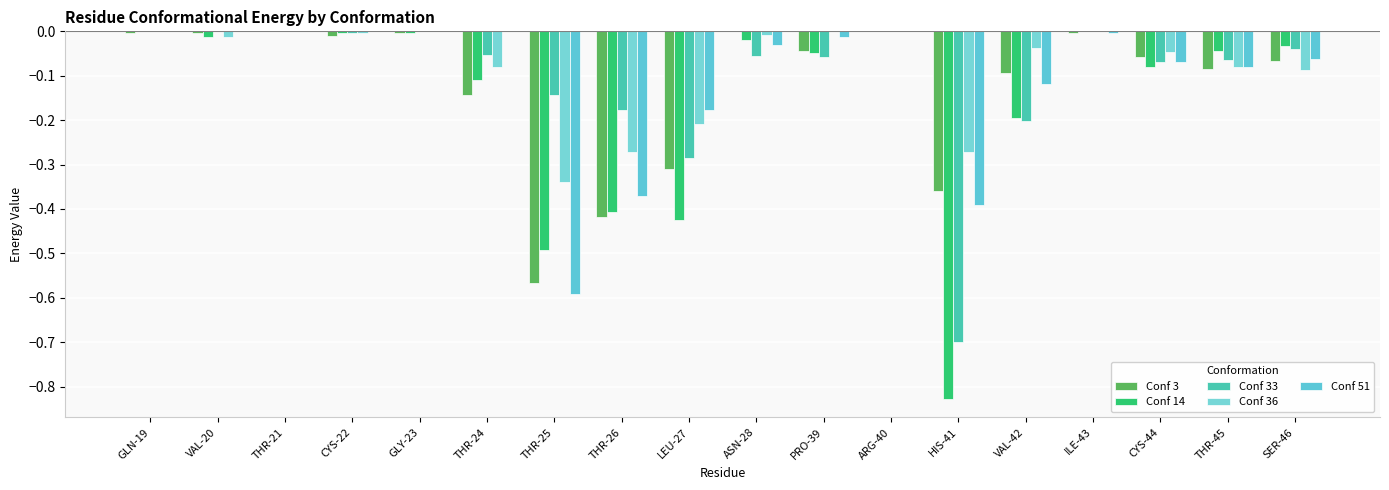

Reading left to right, extract all data points from this chart.

Conf 3: -0.0	-0.0	0.0	-0.0	-0.0	-0.1	-0.6	-0.4	-0.3	0.0	-0.0	0.0	-0.4	-0.1	-0.0	-0.1	-0.1	-0.1
Conf 14: 0.0	-0.0	0.0	-0.0	-0.0	-0.1	-0.5	-0.4	-0.4	-0.0	-0.0	0.0	-0.8	-0.2	0.0	-0.1	-0.0	-0.0
Conf 33: 0.0	0.0	0.0	-0.0	0.0	-0.1	-0.1	-0.2	-0.3	-0.1	-0.1	0.0	-0.7	-0.2	0.0	-0.1	-0.1	-0.0
Conf 36: 0.0	-0.0	0.0	-0.0	0.0	-0.1	-0.3	-0.3	-0.2	-0.0	0.0	0.0	-0.3	-0.0	0.0	-0.0	-0.1	-0.1
Conf 51: 0.0	0.0	0.0	0.0	0.0	0.0	-0.6	-0.4	-0.2	-0.0	-0.0	0.0	-0.4	-0.1	-0.0	-0.1	-0.1	-0.1